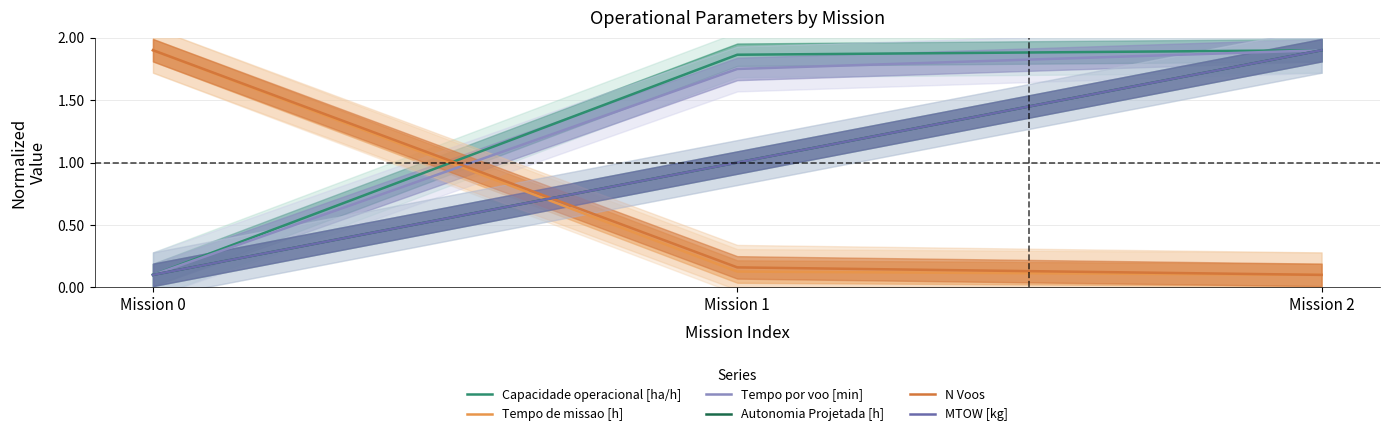

Which series has the widest spread of values?

Capacidade operacional [ha/h]